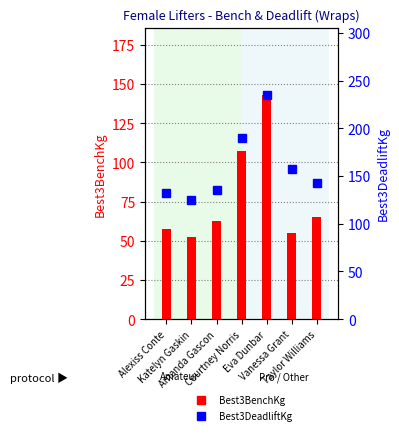

Reading left to right, extract all data points from this chart.

Best3BenchKg: Alexiss Conte=57.5	Katelyn Gaskin=52.5	Amanda Gascon=62.5	Courtney Norris=107.5	Eva Dunbar=143.0	Vanessa Grant=55.0	Taylor Williams=65.0
Best3DeadliftKg: Alexiss Conte=132.5	Katelyn Gaskin=125.0	Amanda Gascon=135.0	Courtney Norris=190.0	Eva Dunbar=235.0	Vanessa Grant=157.5	Taylor Williams=142.5